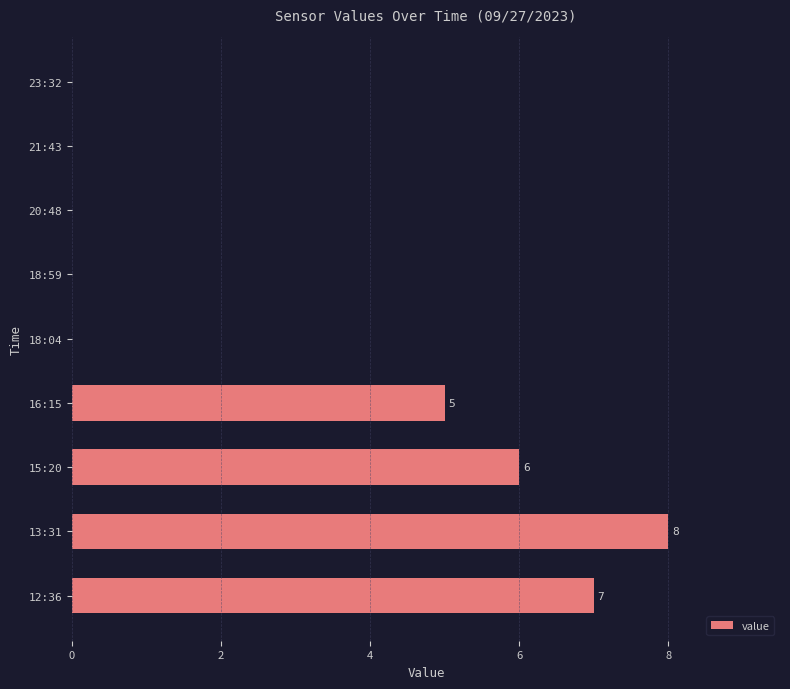

How many categories are shown in the chart?

9